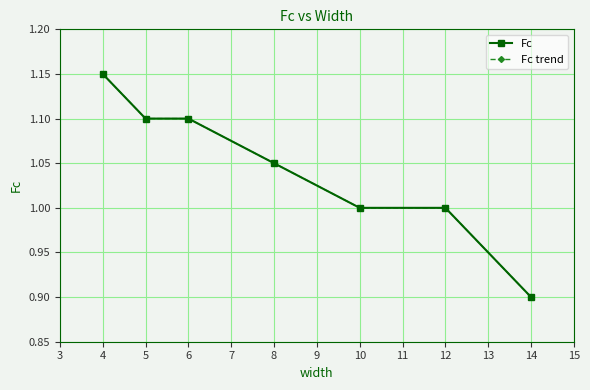

Does the chart have visible grid lines?

Yes